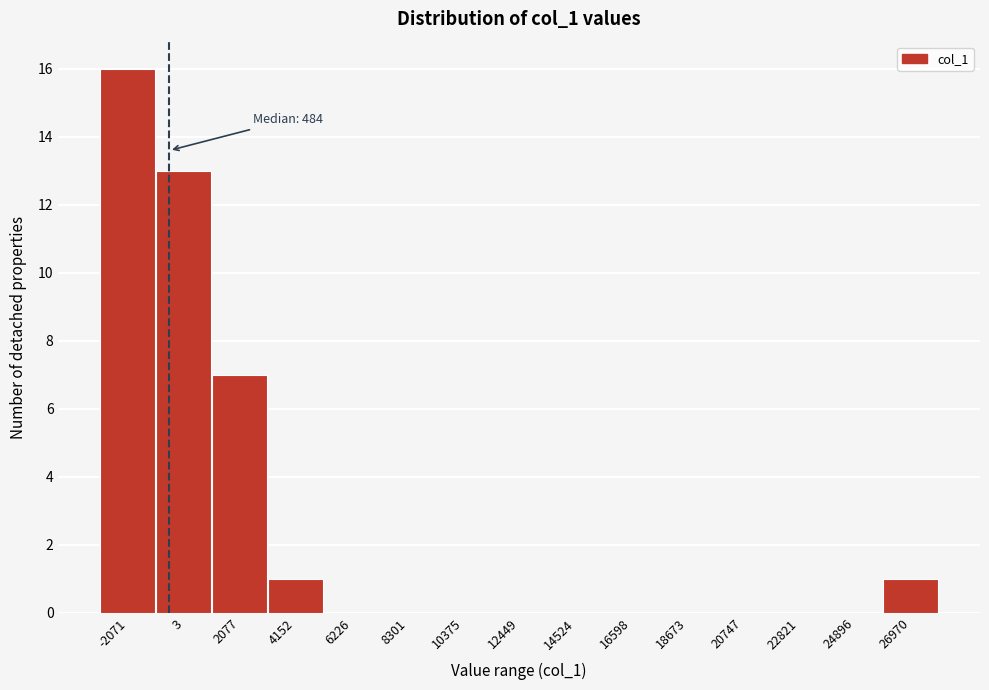

Reading left to right, what are all the values shown in this chart?

-2071=16	3=13	2077=7	4152=1	6226=0	8301=0	10375=0	12449=0	14524=0	16598=0	18673=0	20747=0	22821=0	24896=0	26970=1